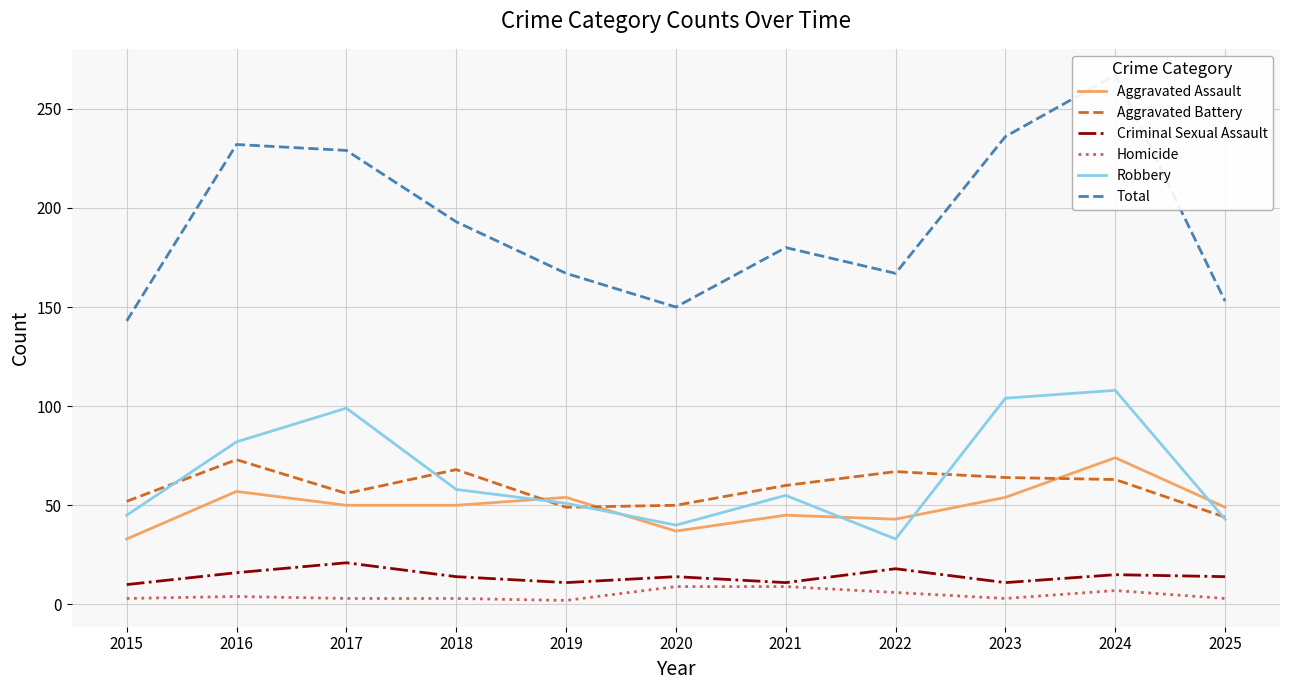

At which category does the chart reach its minimum across all series?

2019